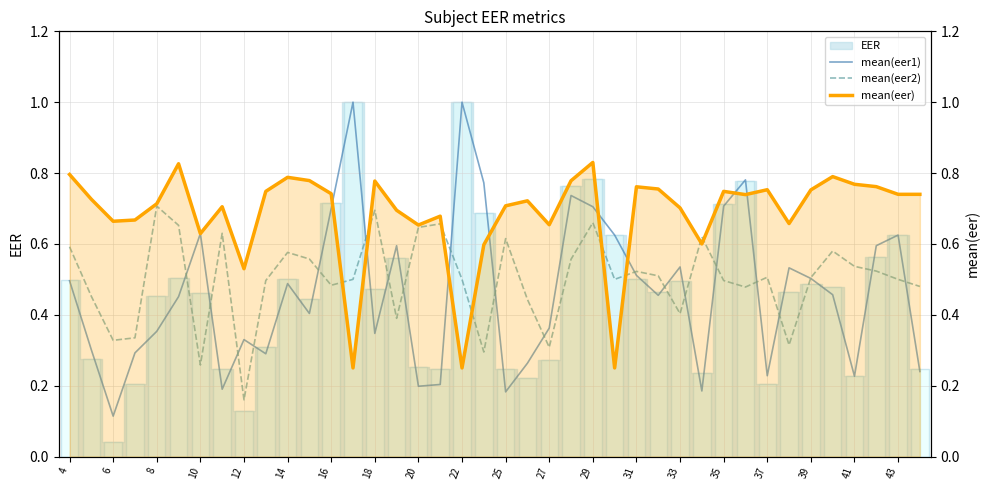

How many data points does each series have?

40